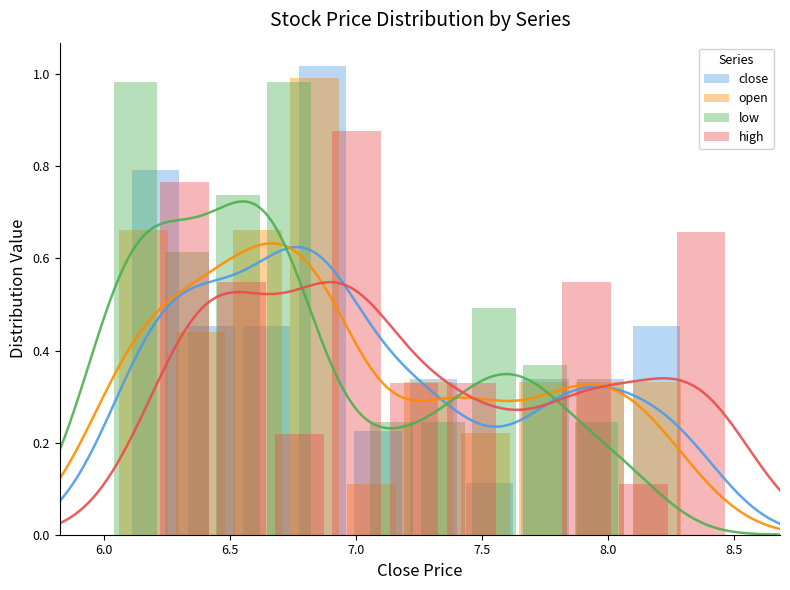

What are all the series names shown in the legend?

close, open, low, high